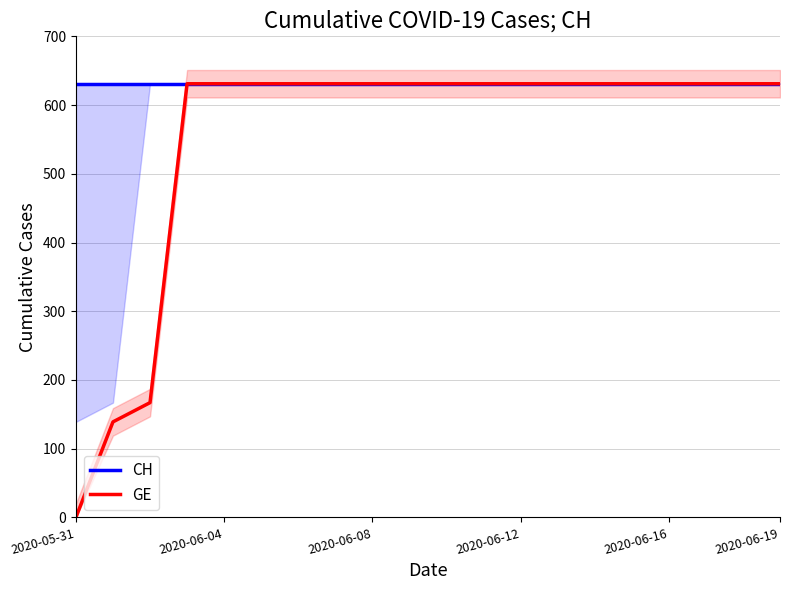

What value does the CH series have at 6?

631